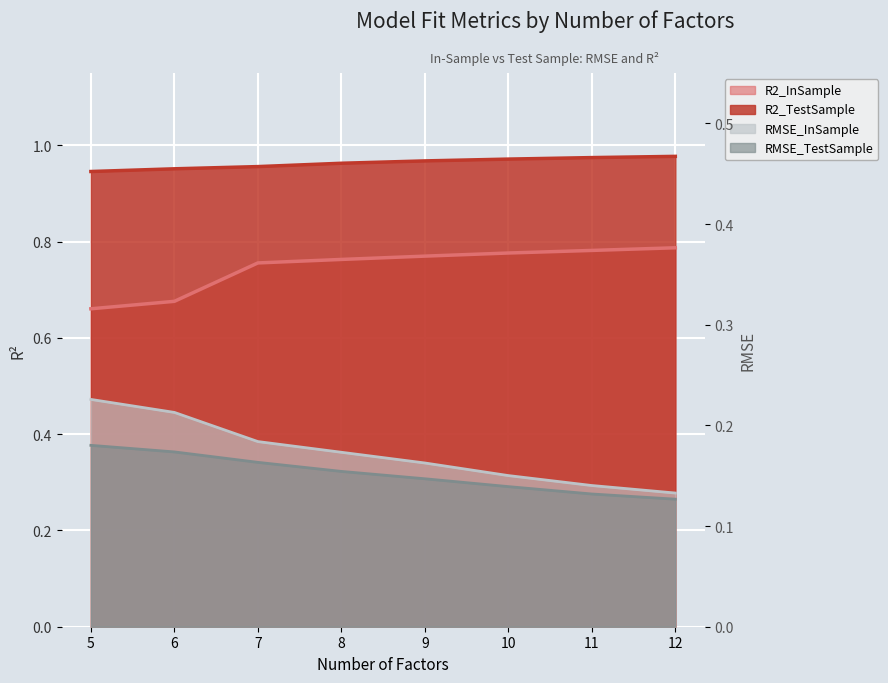

How many lines are shown in the chart?

4